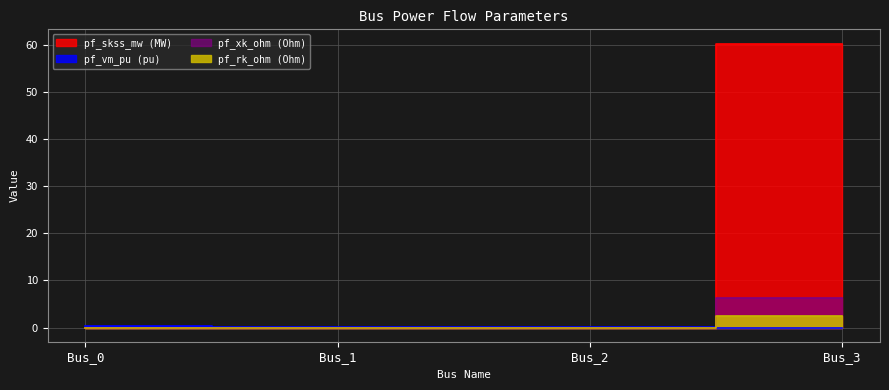

Between Bus_2 and Bus_3, which series saw the biggest shift?

pf_skss_mw